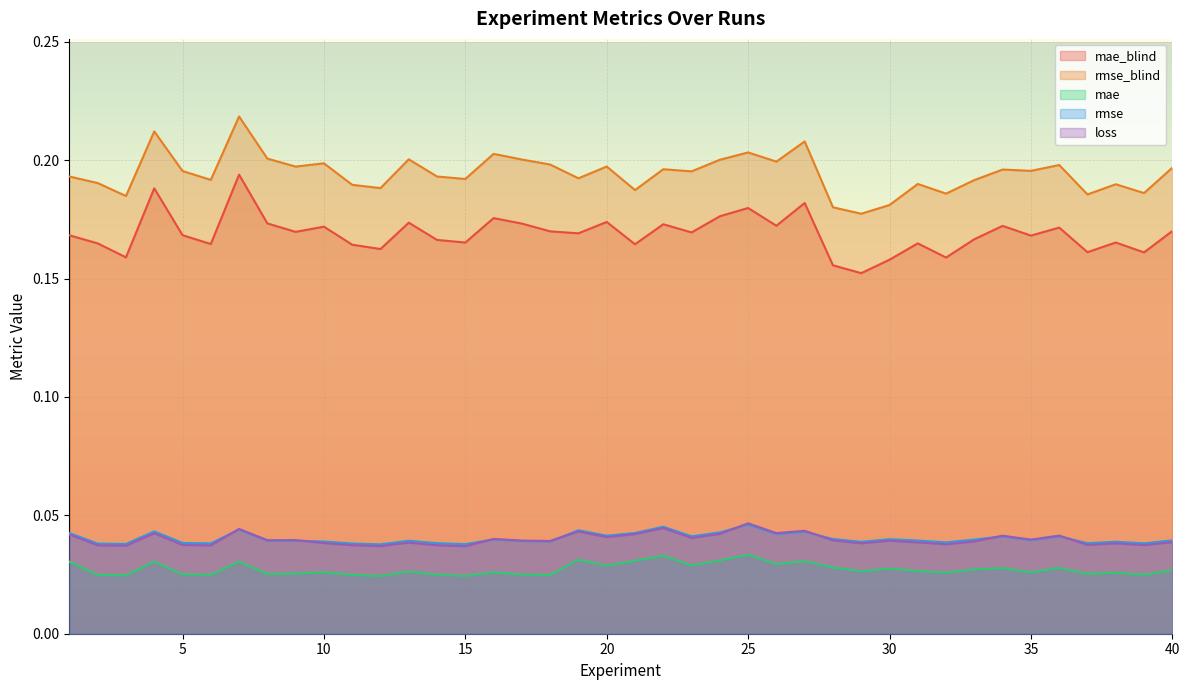

Reading right to left, extract all data points from this chart.

mae_blind: 40=0.2	39=0.2	38=0.2	37=0.2	36=0.2	35=0.2	34=0.2	33=0.2	32=0.2	31=0.2	30=0.2	29=0.2	28=0.2	27=0.2	26=0.2	25=0.2	24=0.2	23=0.2	22=0.2	21=0.2	20=0.2	19=0.2	18=0.2	17=0.2	16=0.2	15=0.2	14=0.2	13=0.2	12=0.2	11=0.2	10=0.2	9=0.2	8=0.2	7=0.2	6=0.2	5=0.2	4=0.2	3=0.2	2=0.2	1=0.2
rmse_blind: 40=0.2	39=0.2	38=0.2	37=0.2	36=0.2	35=0.2	34=0.2	33=0.2	32=0.2	31=0.2	30=0.2	29=0.2	28=0.2	27=0.2	26=0.2	25=0.2	24=0.2	23=0.2	22=0.2	21=0.2	20=0.2	19=0.2	18=0.2	17=0.2	16=0.2	15=0.2	14=0.2	13=0.2	12=0.2	11=0.2	10=0.2	9=0.2	8=0.2	7=0.2	6=0.2	5=0.2	4=0.2	3=0.2	2=0.2	1=0.2
mae: 40=0.0	39=0.0	38=0.0	37=0.0	36=0.0	35=0.0	34=0.0	33=0.0	32=0.0	31=0.0	30=0.0	29=0.0	28=0.0	27=0.0	26=0.0	25=0.0	24=0.0	23=0.0	22=0.0	21=0.0	20=0.0	19=0.0	18=0.0	17=0.0	16=0.0	15=0.0	14=0.0	13=0.0	12=0.0	11=0.0	10=0.0	9=0.0	8=0.0	7=0.0	6=0.0	5=0.0	4=0.0	3=0.0	2=0.0	1=0.0
rmse: 40=0.0	39=0.0	38=0.0	37=0.0	36=0.0	35=0.0	34=0.0	33=0.0	32=0.0	31=0.0	30=0.0	29=0.0	28=0.0	27=0.0	26=0.0	25=0.0	24=0.0	23=0.0	22=0.0	21=0.0	20=0.0	19=0.0	18=0.0	17=0.0	16=0.0	15=0.0	14=0.0	13=0.0	12=0.0	11=0.0	10=0.0	9=0.0	8=0.0	7=0.0	6=0.0	5=0.0	4=0.0	3=0.0	2=0.0	1=0.0
loss: 40=0.0	39=0.0	38=0.0	37=0.0	36=0.0	35=0.0	34=0.0	33=0.0	32=0.0	31=0.0	30=0.0	29=0.0	28=0.0	27=0.0	26=0.0	25=0.0	24=0.0	23=0.0	22=0.0	21=0.0	20=0.0	19=0.0	18=0.0	17=0.0	16=0.0	15=0.0	14=0.0	13=0.0	12=0.0	11=0.0	10=0.0	9=0.0	8=0.0	7=0.0	6=0.0	5=0.0	4=0.0	3=0.0	2=0.0	1=0.0